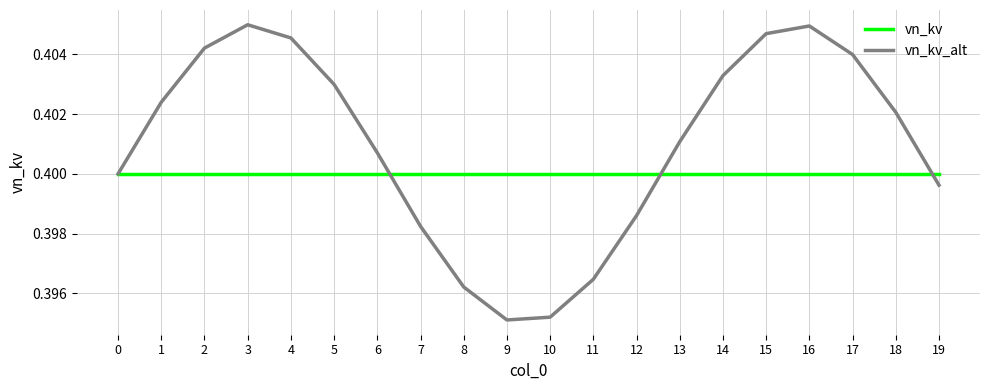

Rank the series by their maximum value, from highest to lowest.

vn_kv_alt, vn_kv